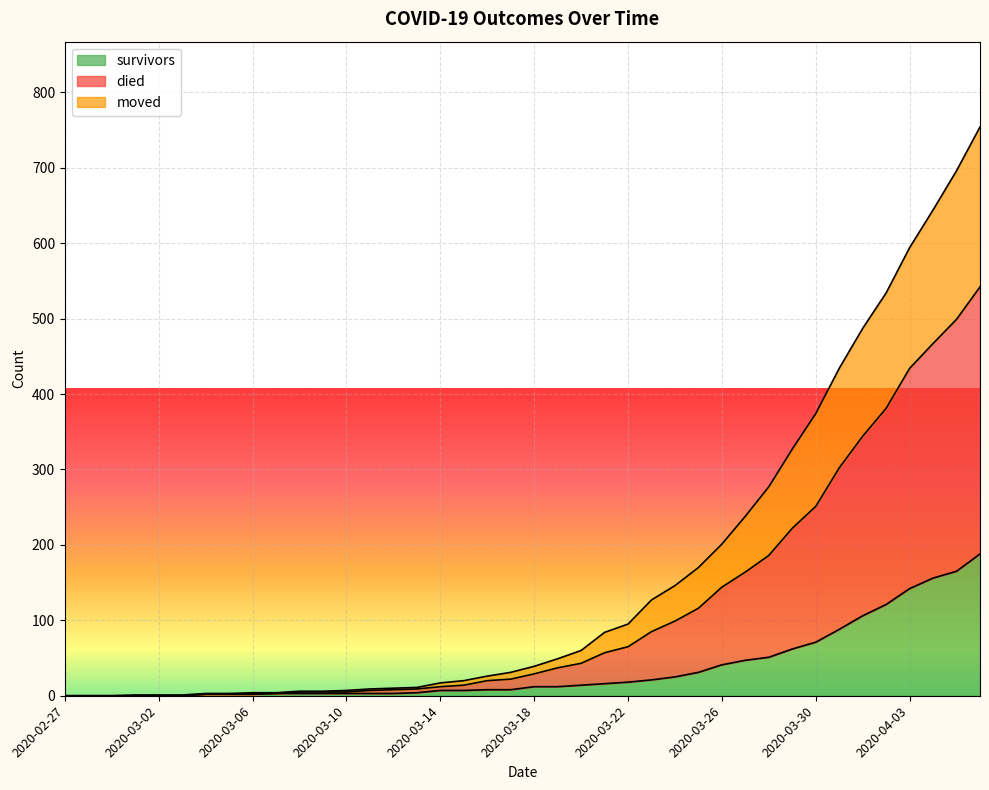

Is it true that survivors equals 12 at 2020-03-18?

True